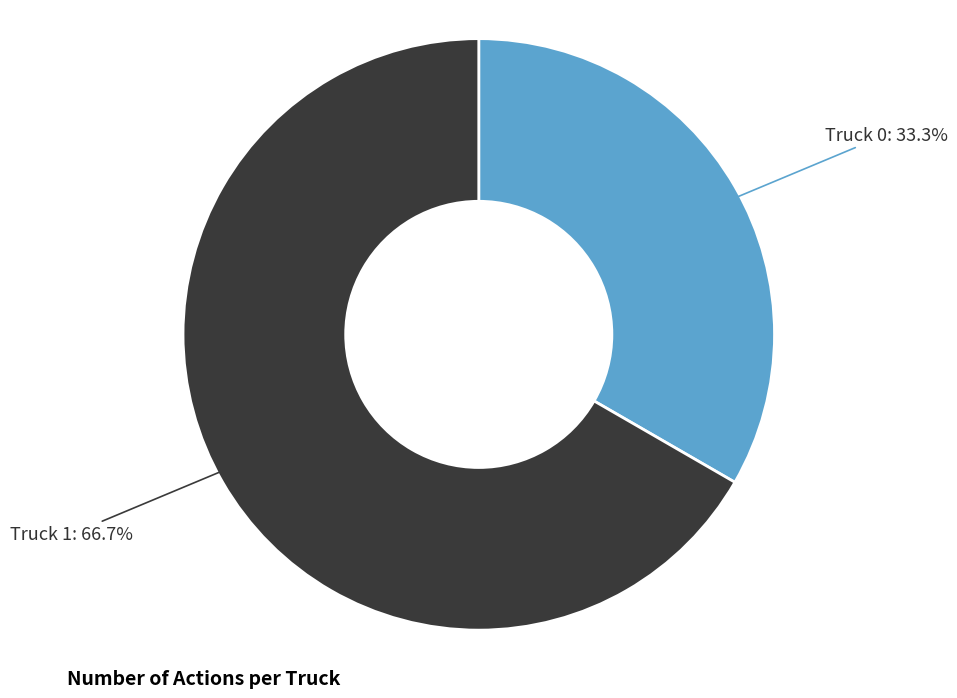

Is there any slice that represents more than half of the pie?

Yes